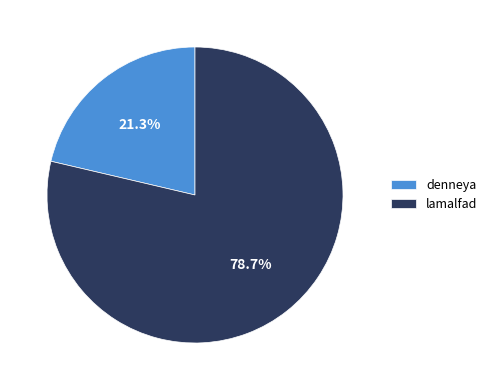

Is it true that lamalfad is 79% of the pie?

True